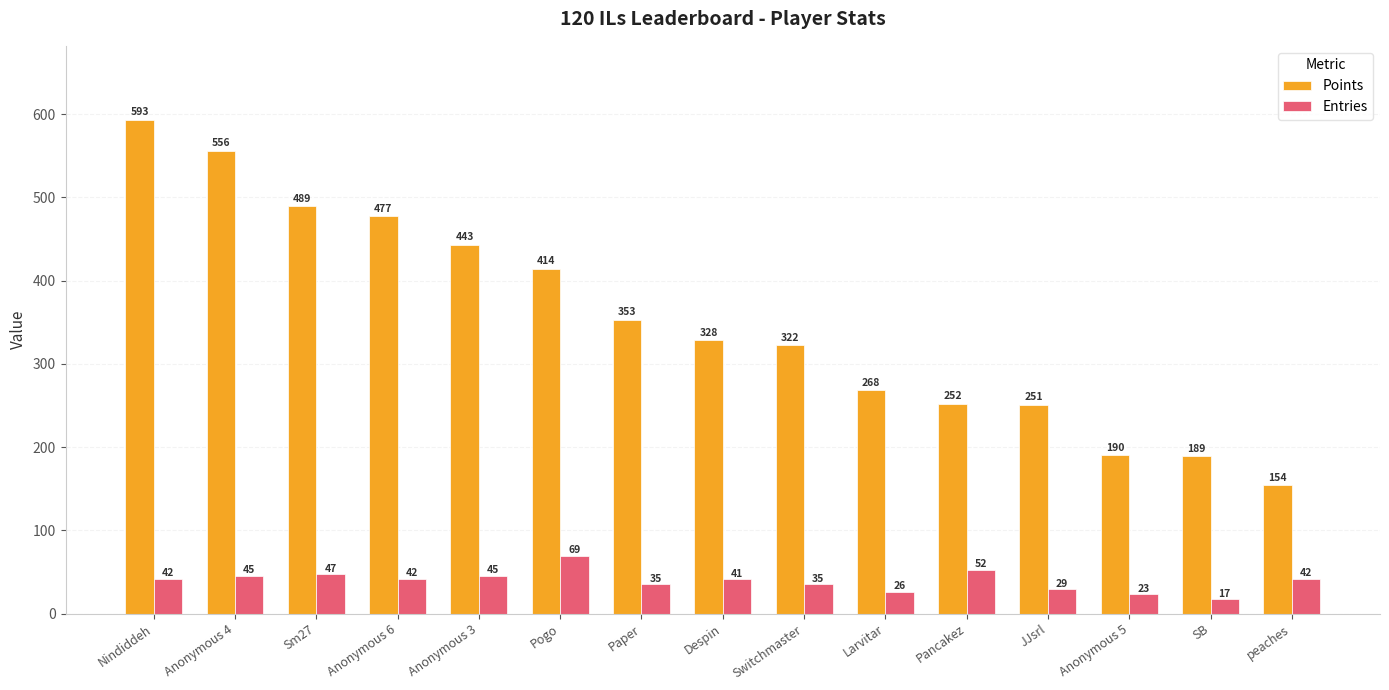

Reading left to right, transcribe all the data shown in this chart.

Points: 593	556	489	477	443	414	353	328	322	268	252	251	190	189	154
Entries: 42	45	47	42	45	69	35	41	35	26	52	29	23	17	42